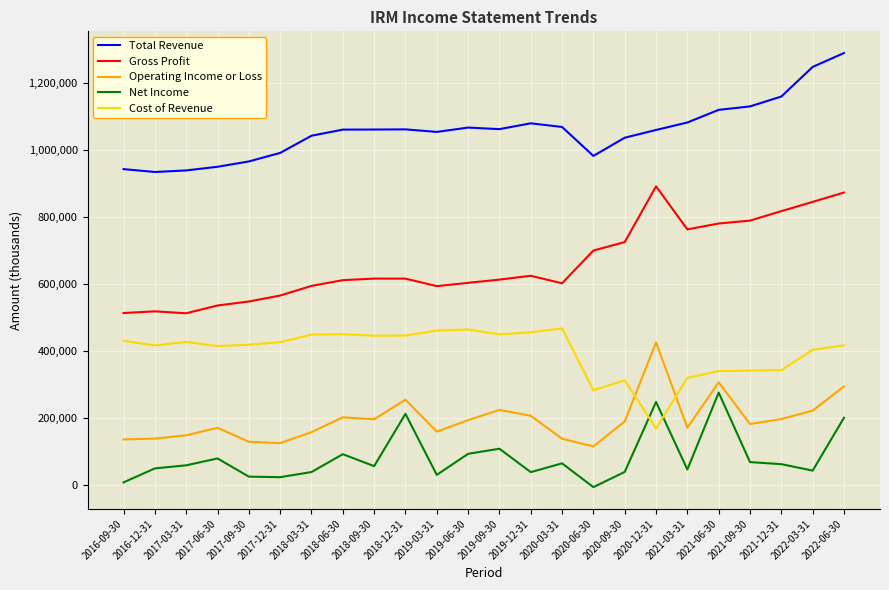

What is the spread (max minus min) of values at 2021-12-31?

1098000